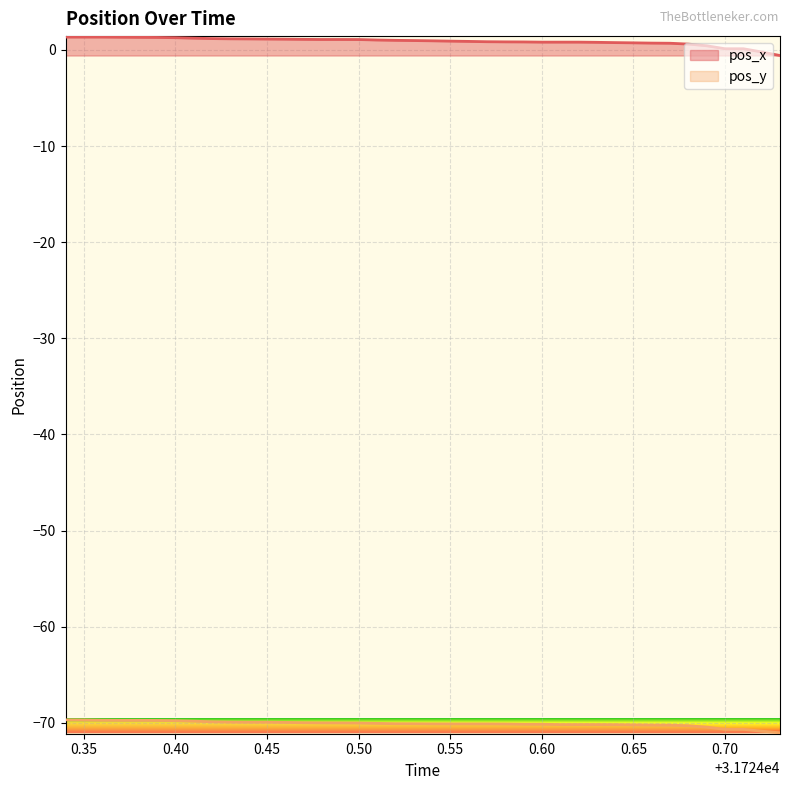

Rank the series by their average value, from highest to lowest.

pos_x, pos_y